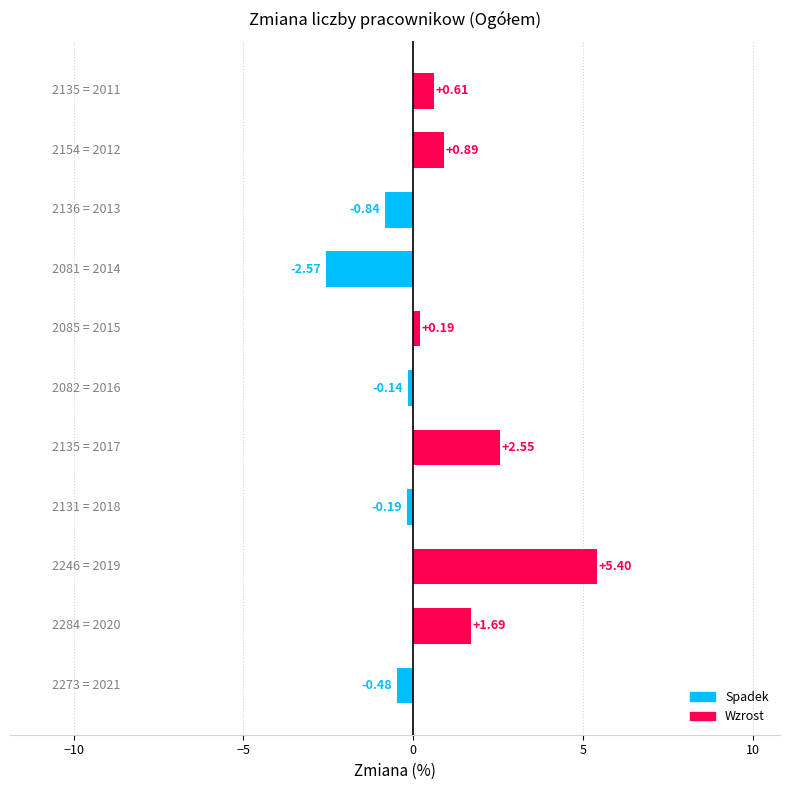

What is the difference between the maximum and minimum values?

8.0